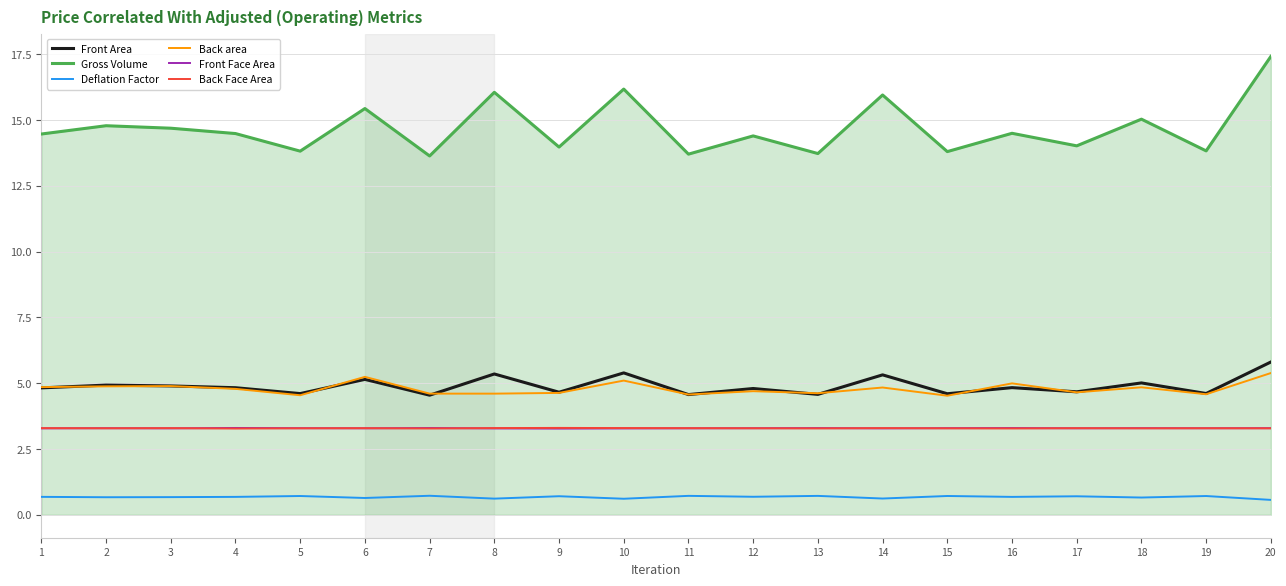

What is the sum of the Back area values at 2 and 10?

10.0